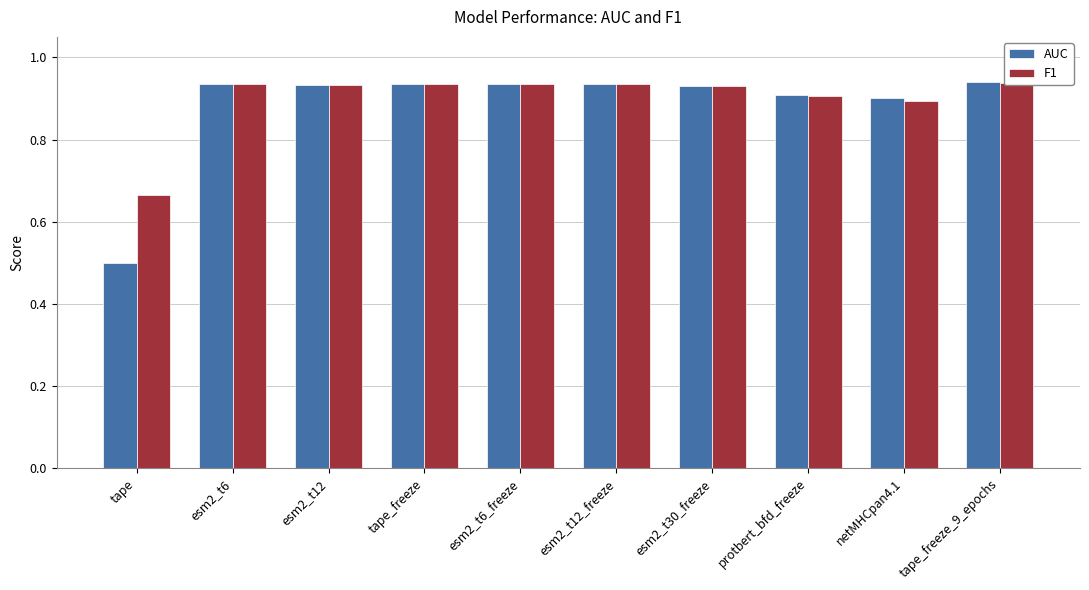

Reading right to left, list all the values displayed in this chart.

AUC: tape_freeze_9_epochs=0.9	netMHCpan4.1=0.9	protbert_bfd_freeze=0.9	esm2_t30_freeze=0.9	esm2_t12_freeze=0.9	esm2_t6_freeze=0.9	tape_freeze=0.9	esm2_t12=0.9	esm2_t6=0.9	tape=0.5
F1: tape_freeze_9_epochs=0.9	netMHCpan4.1=0.9	protbert_bfd_freeze=0.9	esm2_t30_freeze=0.9	esm2_t12_freeze=0.9	esm2_t6_freeze=0.9	tape_freeze=0.9	esm2_t12=0.9	esm2_t6=0.9	tape=0.7